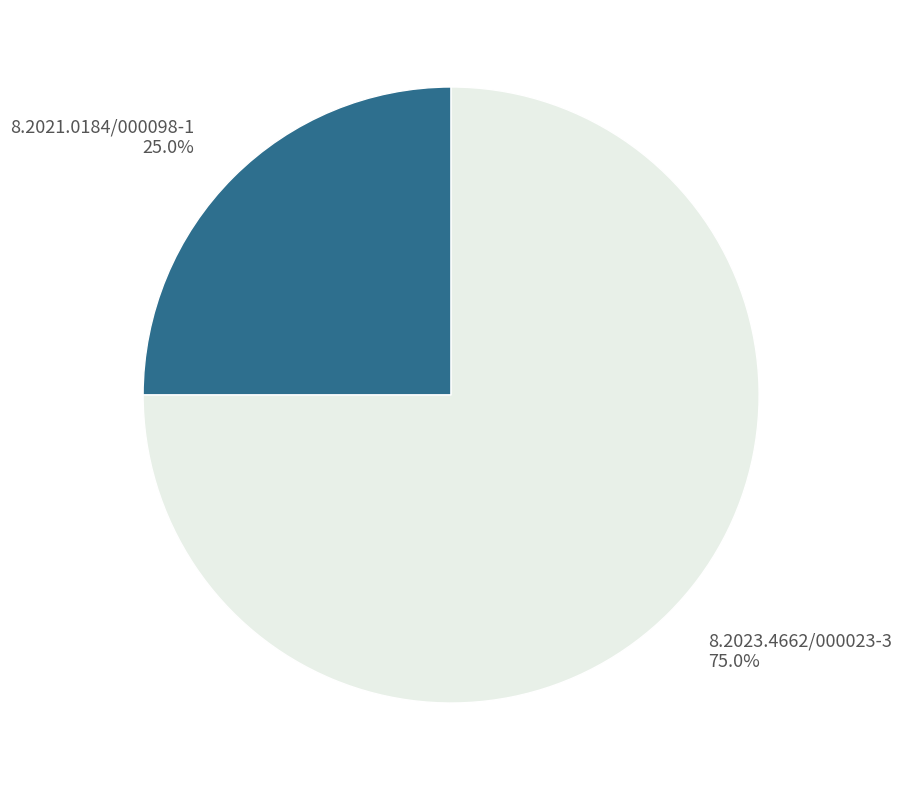

True or false: 8.2021.0184/000098-1 accounts for 25% of the total.

True